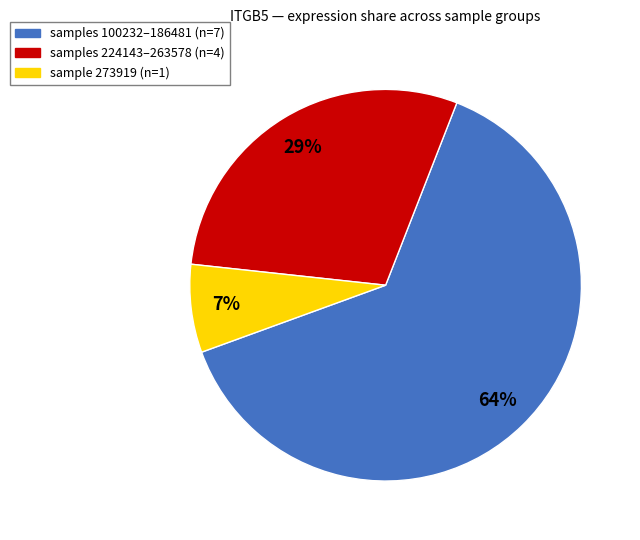

To the nearest percent, what is the average slice percentage?

33%